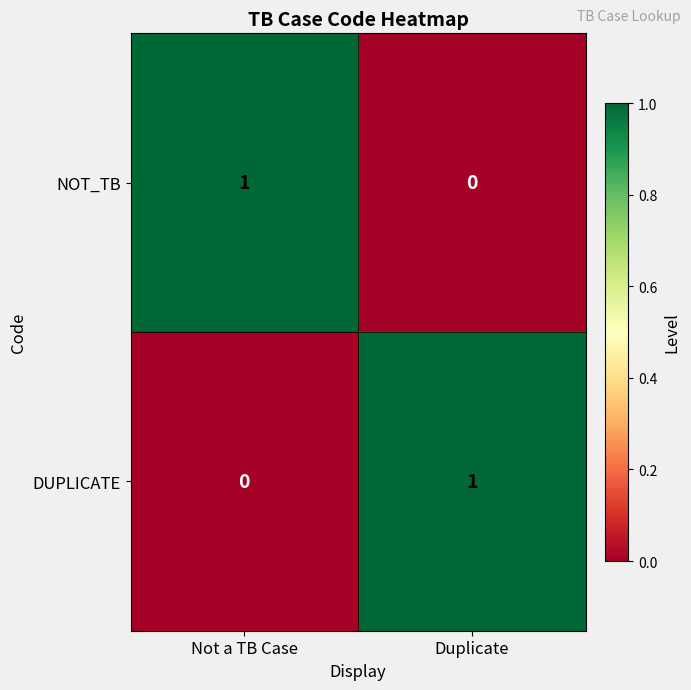

Is it true that NOT_TB equals 0 at Duplicate?

True